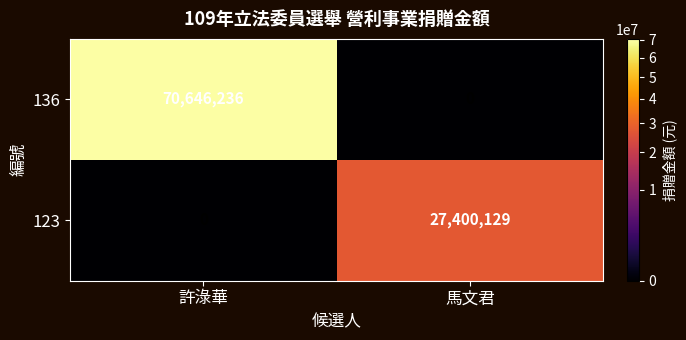

Reading left to right, what are all the values shown in this chart?

136: 70646236	0
123: 0	27400129